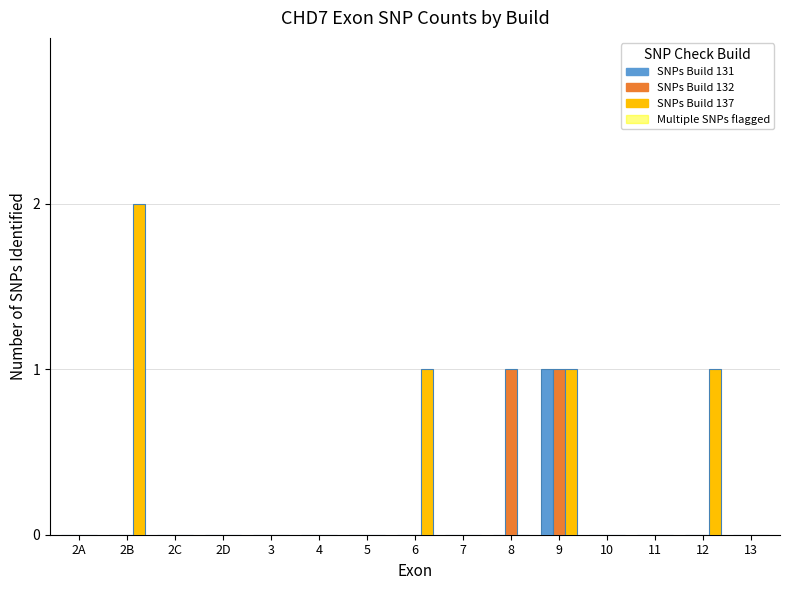

How many series are shown in this chart?

3